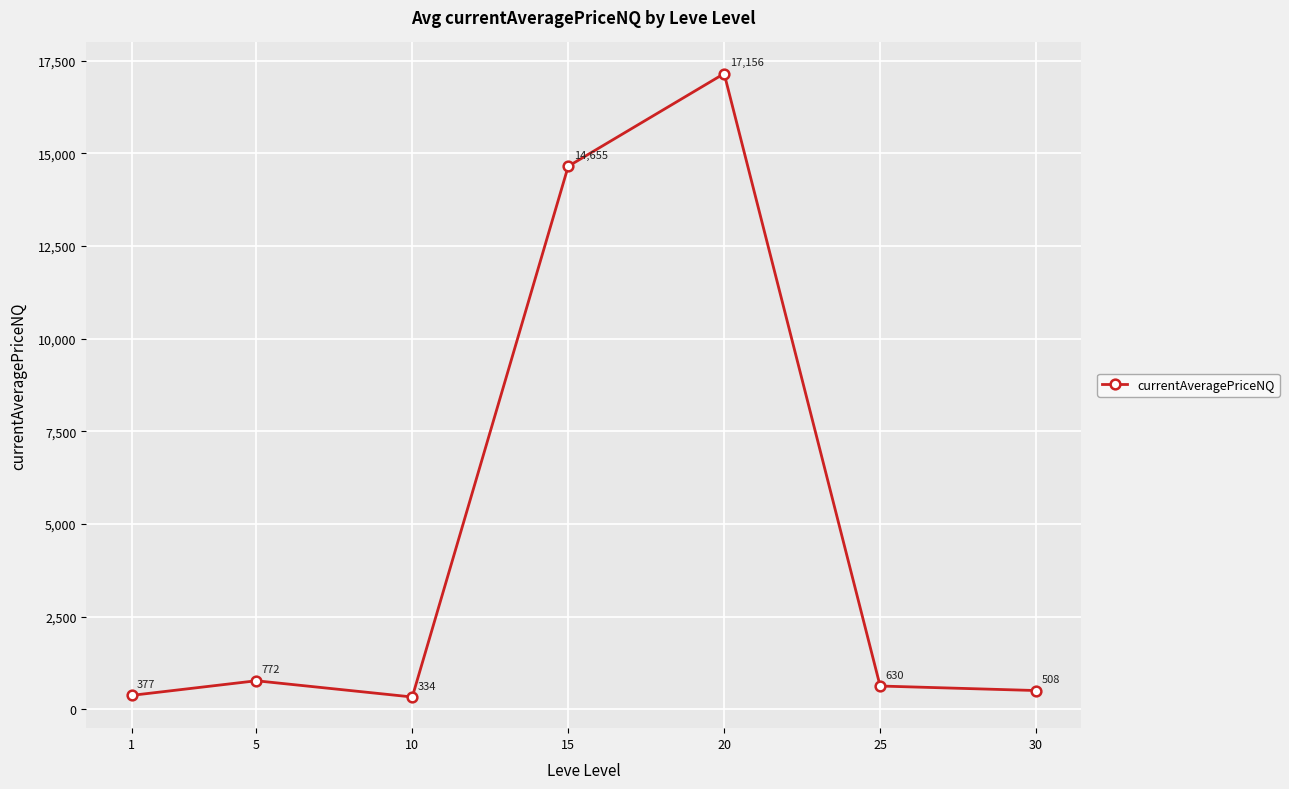

What is the minimum value shown in the chart?

333.5